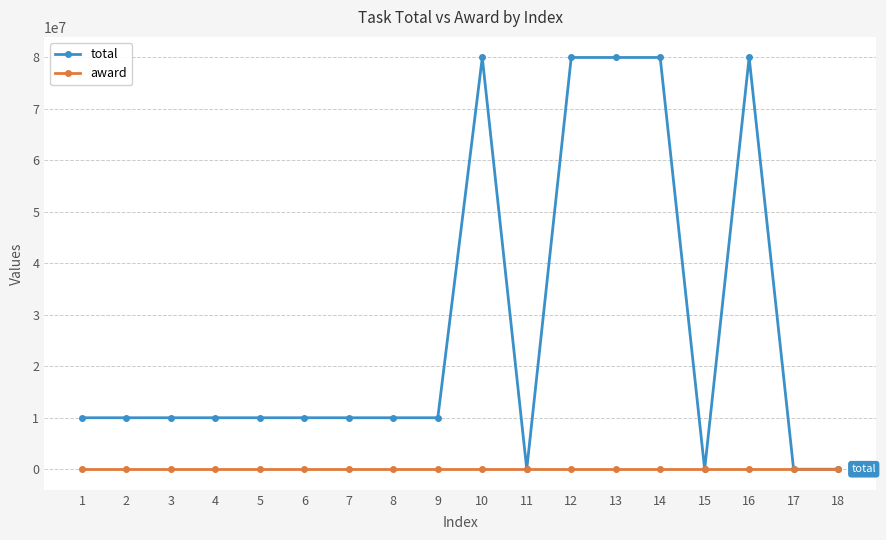

What are all the series names shown in the legend?

total, award